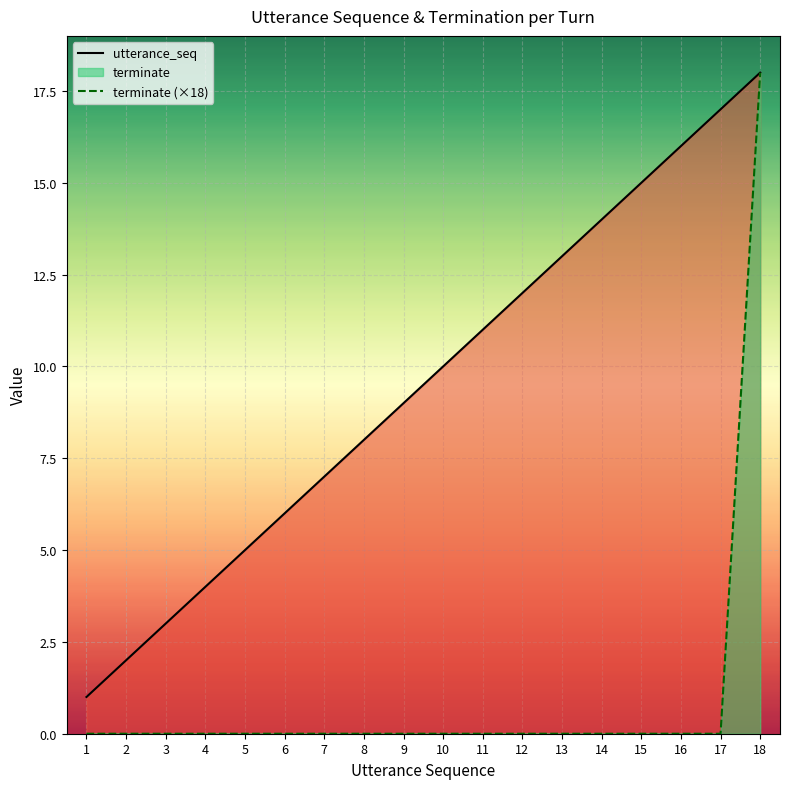

How many values in terminate (×18) are above zero?

1